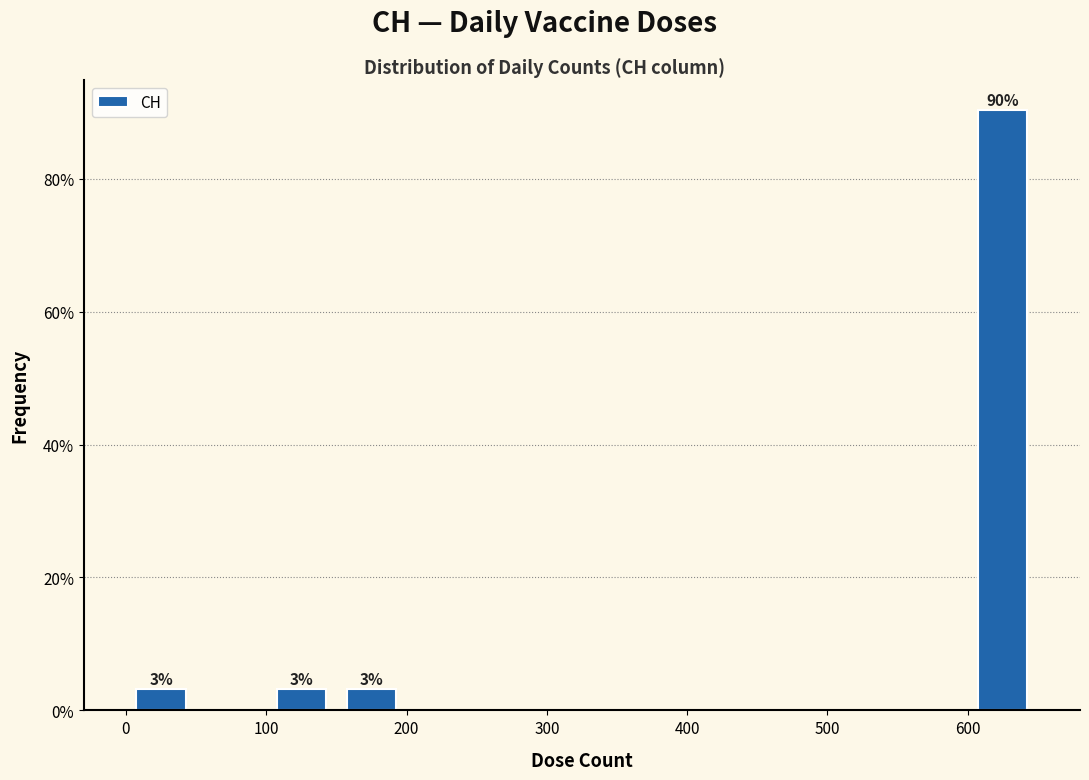

Over which range of the x-axis is the bar tallest?

600 to 650